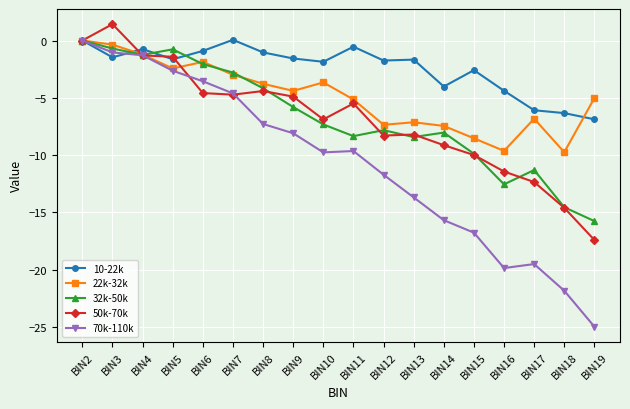

After their last crossing, which series has the higher values: 10-22k or 50k-70k?

10-22k